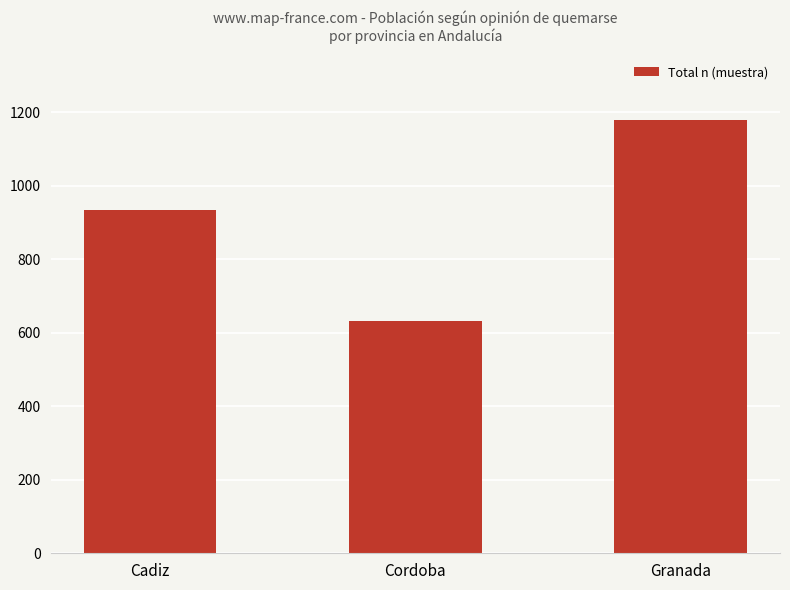

How many bars are there in total?

3